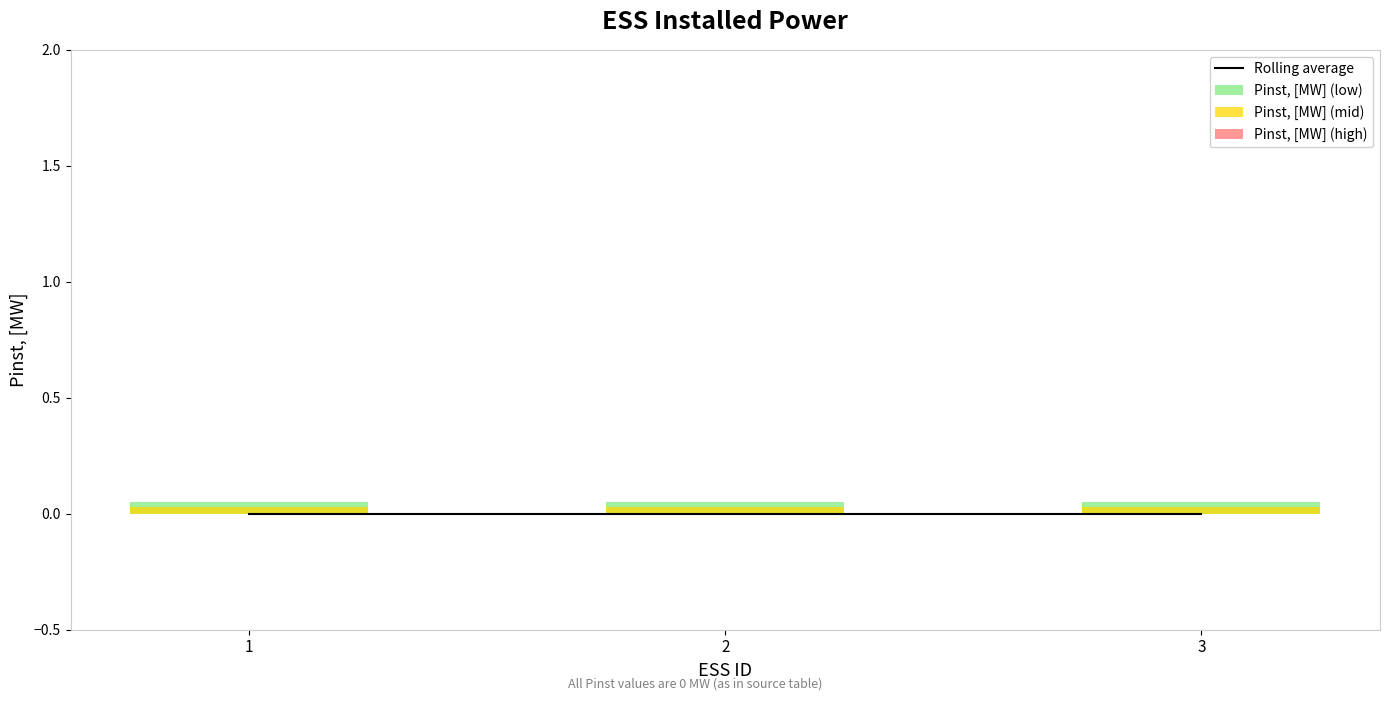

Which category has the lowest value in the Pinst, [MW] (mid) series?

1